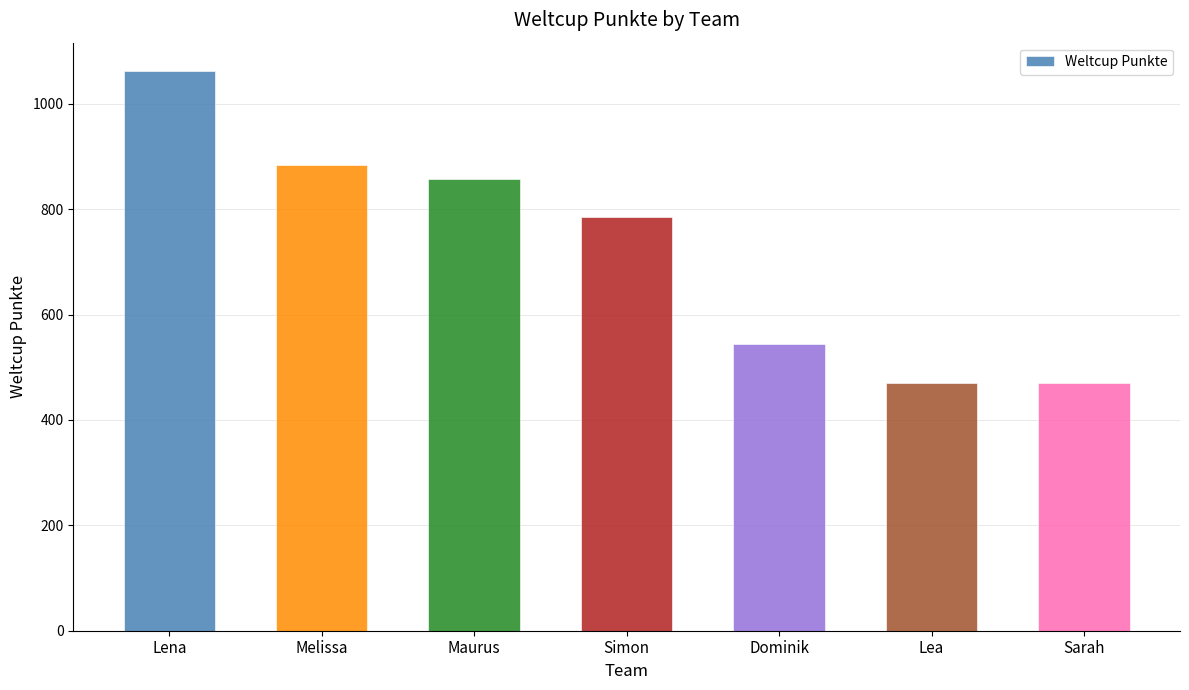

What is the average value?

725